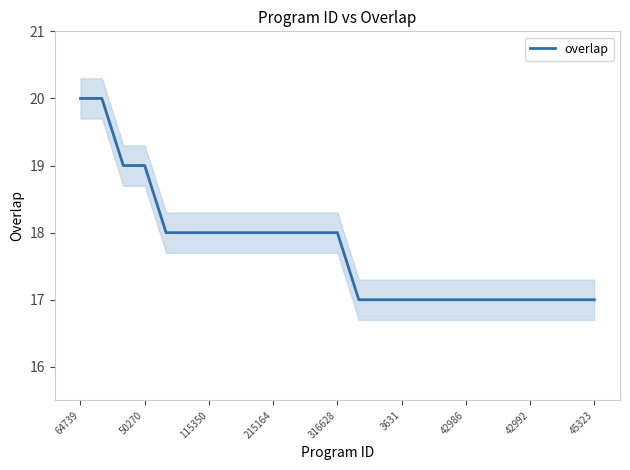

What is the maximum value for overlap?

20